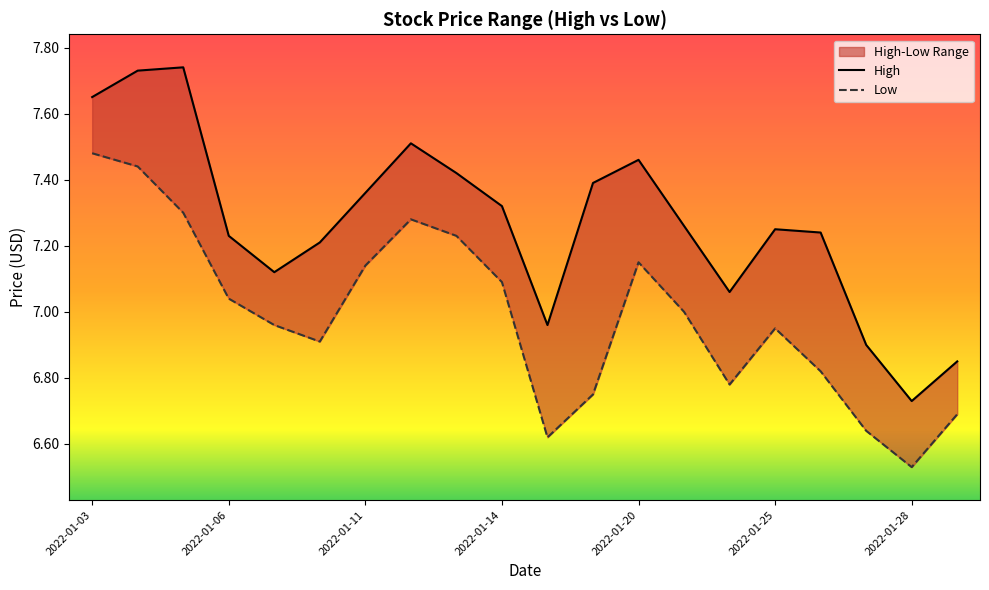

How many values in the Low series exceed 7?

9